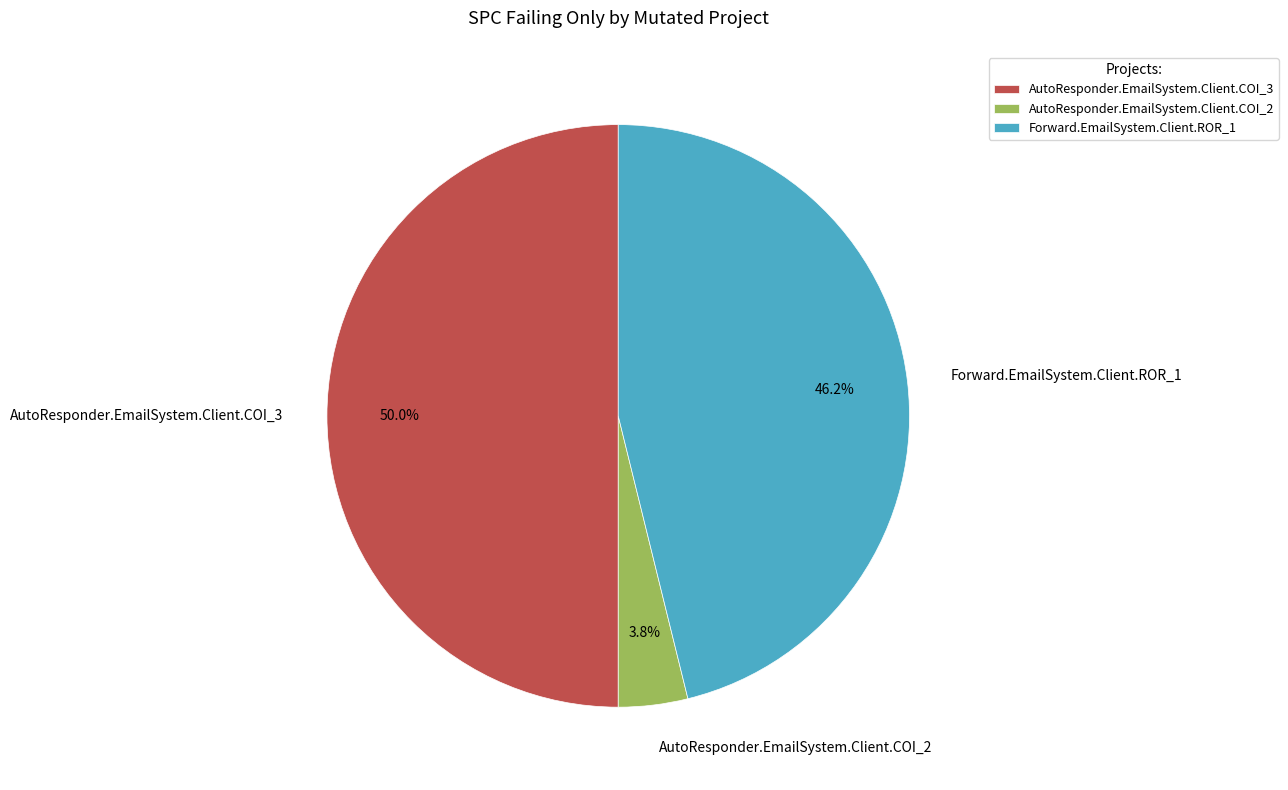

What is the total percentage of AutoResponder.EmailSystem.Client.COI_3 and Forward.EmailSystem.Client.ROR_1?

96.2%